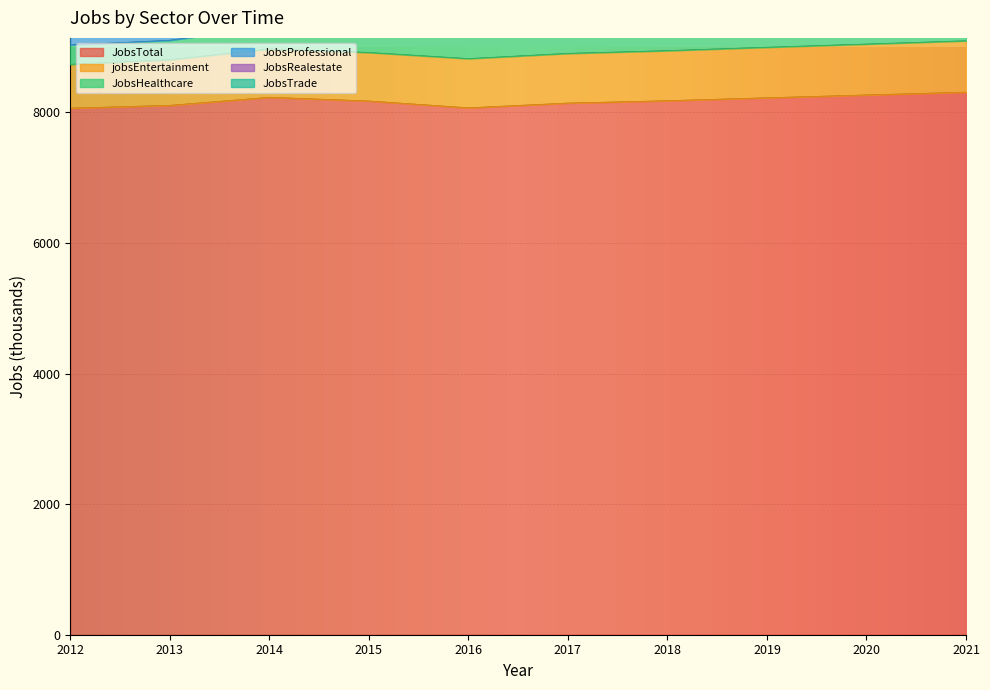

True or false: JobsRealestate and JobsProfessional intersect in this chart.

False